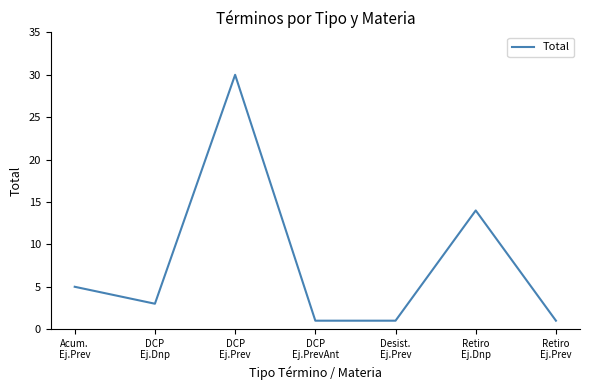

True or false: the data has more than 0 interior local peaks.

True